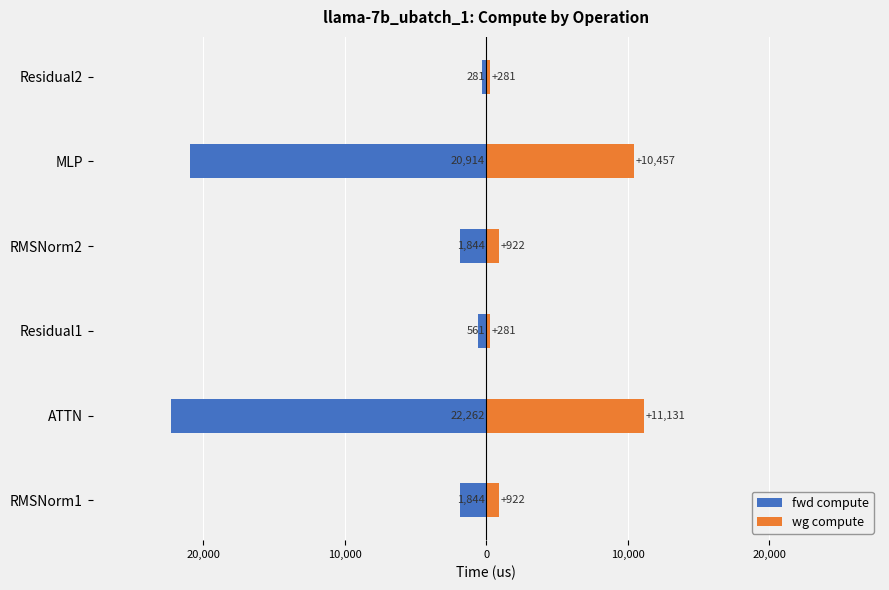

Is it true that wg compute equals 10457.1 at MLP?

True